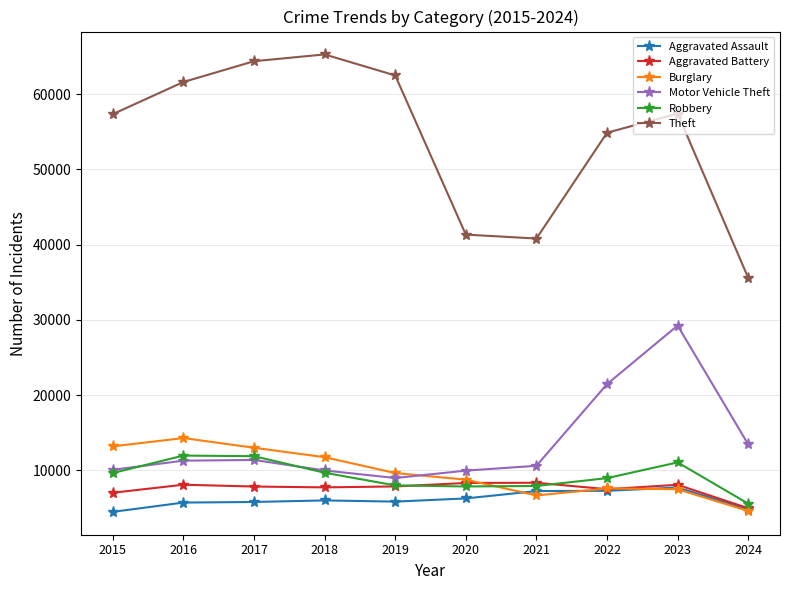

List the series in order of their peak value, highest first.

Theft, Motor Vehicle Theft, Burglary, Robbery, Aggravated Battery, Aggravated Assault